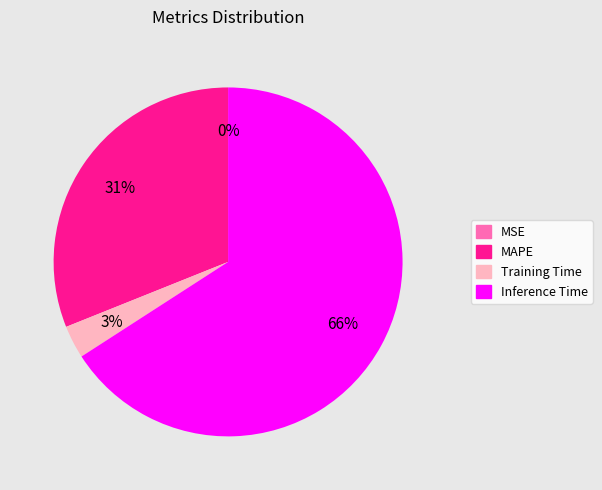

Is there any slice that represents more than half of the pie?

Yes